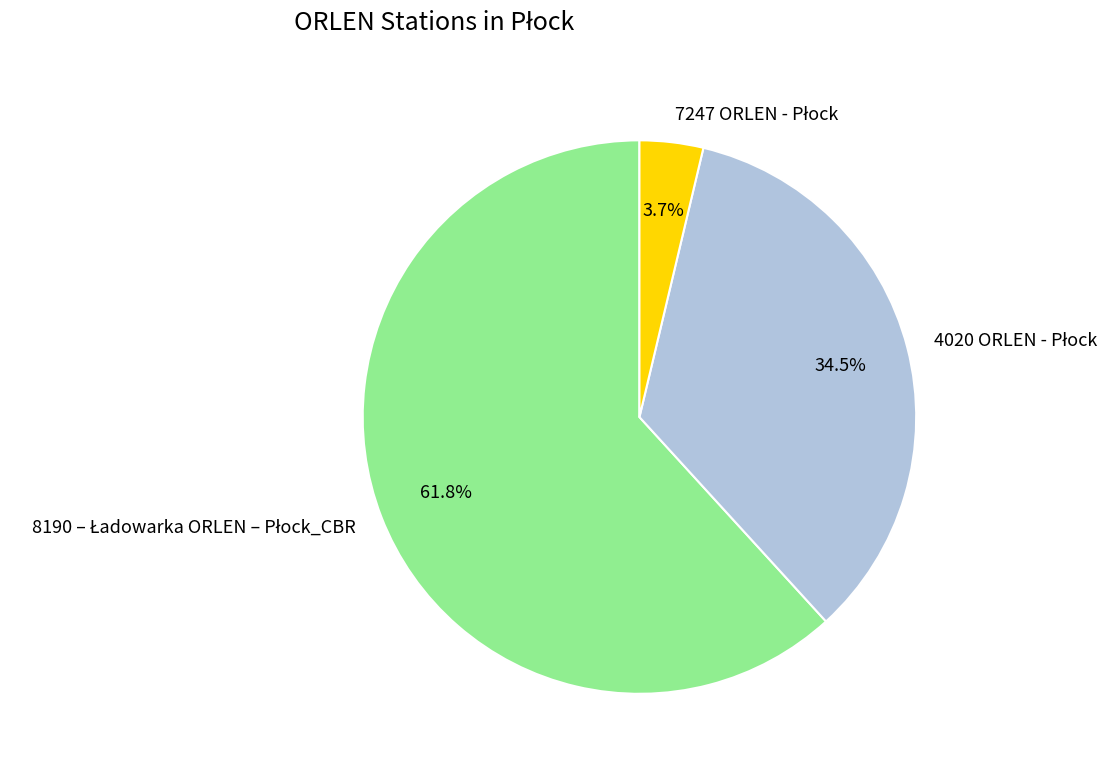

Is there a majority slice in this chart?

Yes